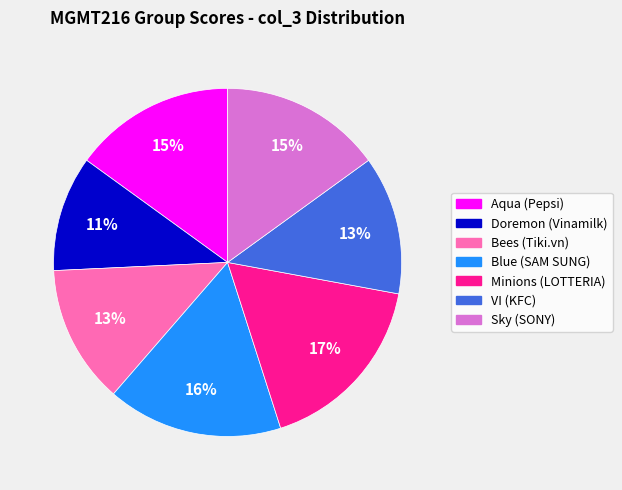

The Bees (Tiki.vn) slice represents 20% of the pie. True or false?

False